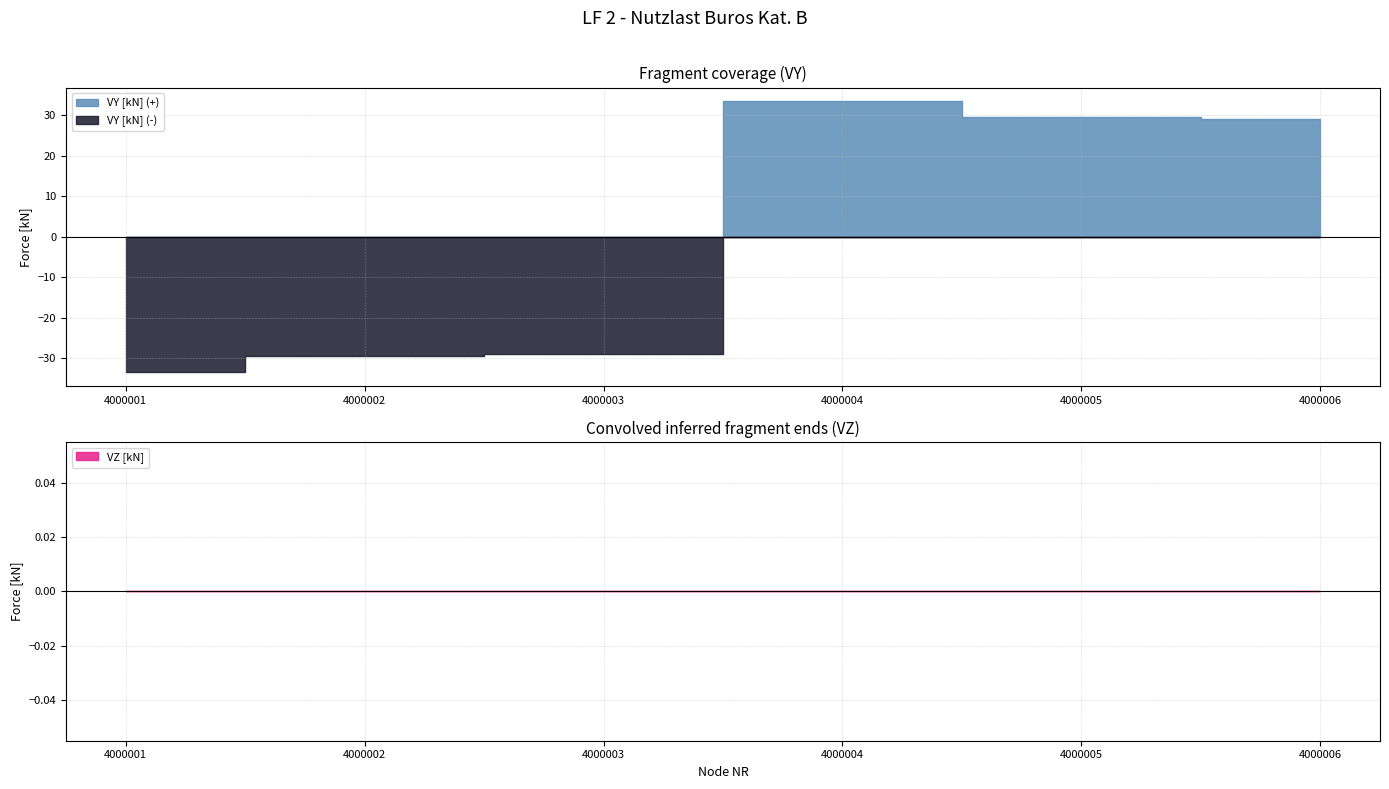

Is it true that VY [kN] equals -29.0 at 4000003?

True